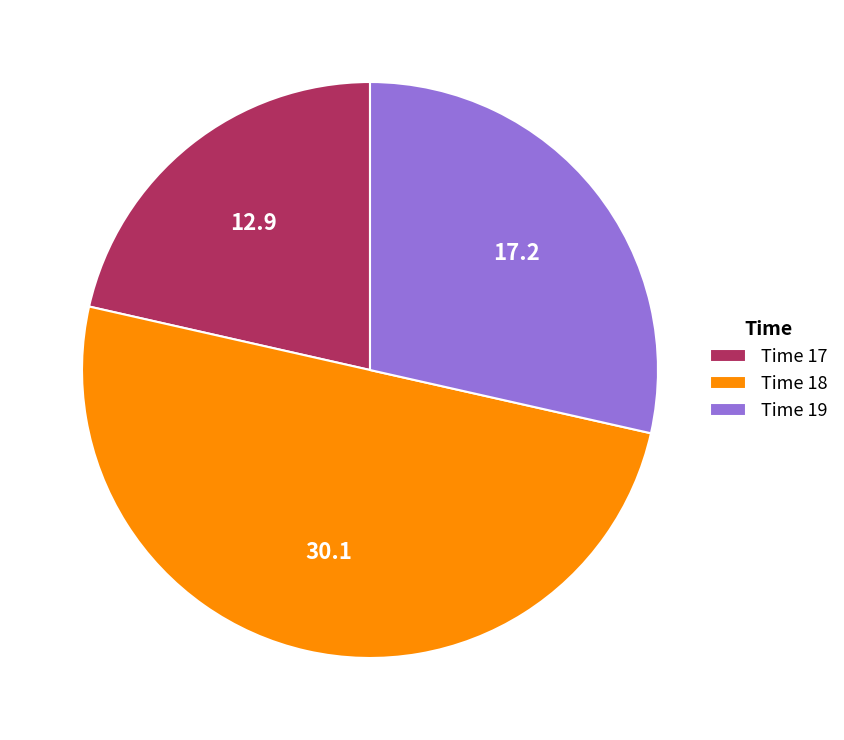

The Time 19 slice represents 40% of the pie. True or false?

False